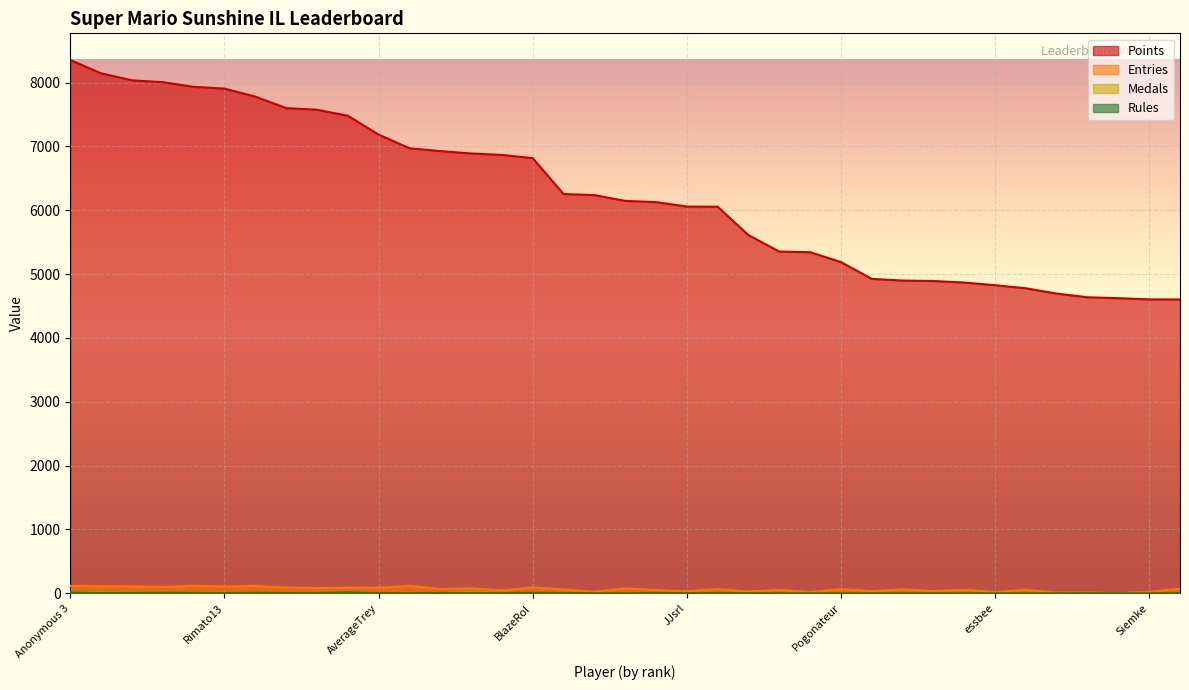

List the labels in order of Medals value, smallest first.

Anonymous 6, Switchmaster64, Larvitar, Ipsen.k, Skitch, Pogonateur, PumpMan, RSW, essbee, Jcool114, Torcnein, Anonymous 10, Danieru, Siemke, JJsrl, Pancakez, AudioKillers, Jesteq, Noki Doki, AverageTrey, shoutplenty, nindiddeh, Weegee, Anonymous 11, lumardy, Jpep, BlazeRol, Anonymous 4, Anonymous 5, Rimato13, Inkstar, Despin, Anonymous 3, FoundYourGun, frededish, Fech, Jer